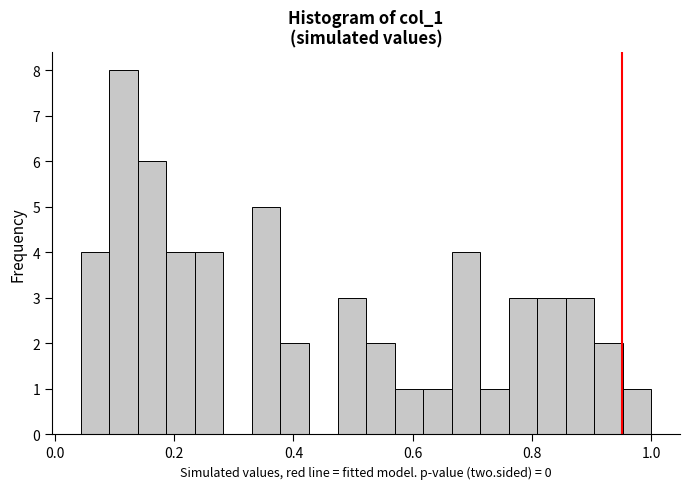

Around what value on the x-axis is the tallest bar? Give the approximate position of its centre, as read against the axis.

0.12